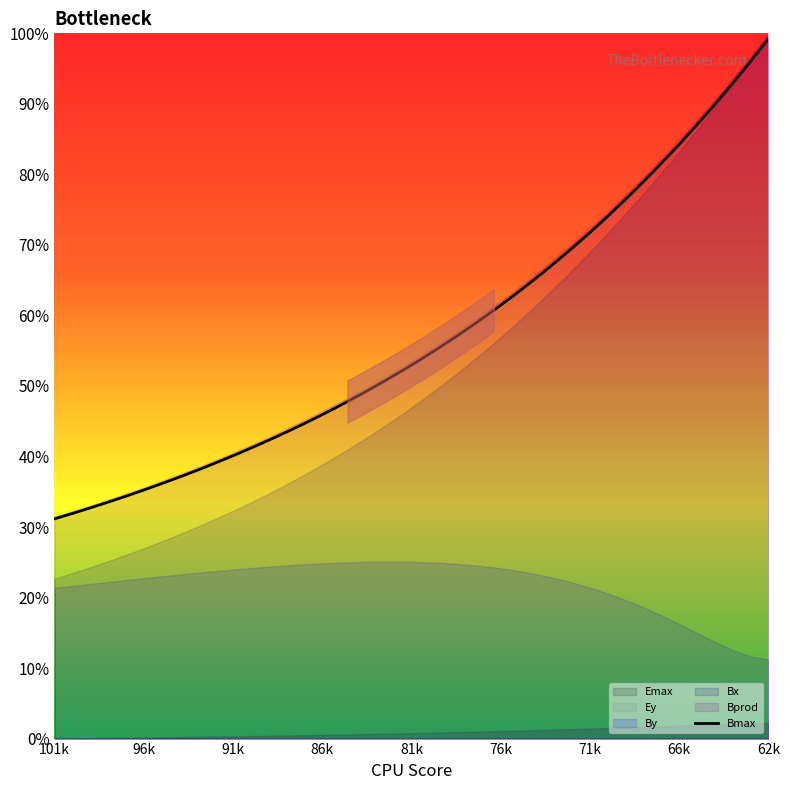

What is the maximum value shown in the chart?

99.3